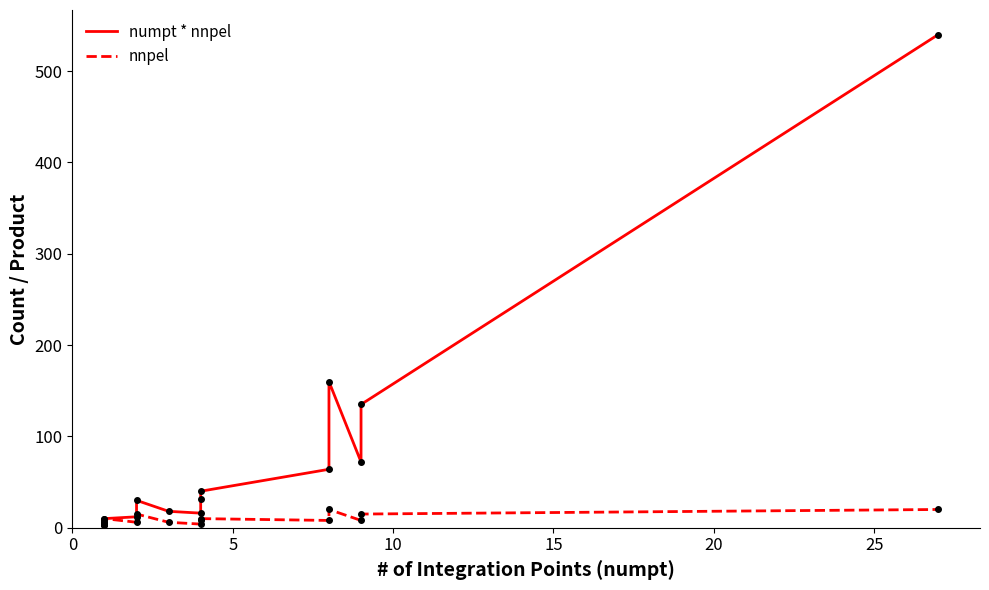

Which series has the largest range (max minus min)?

numpt * nnpel